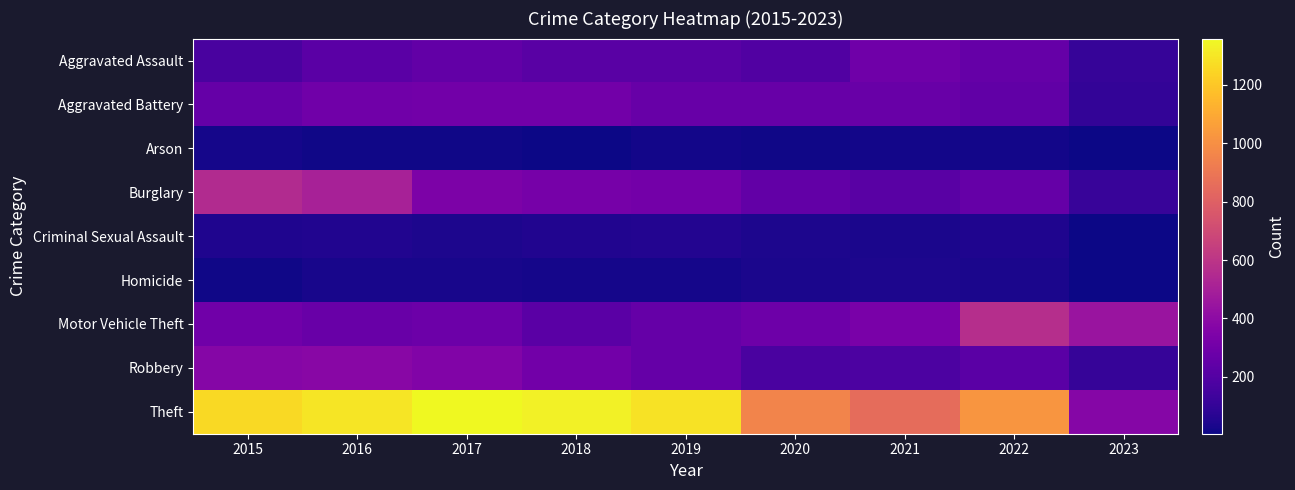

At how many categories does at least one series exceed 830?

8